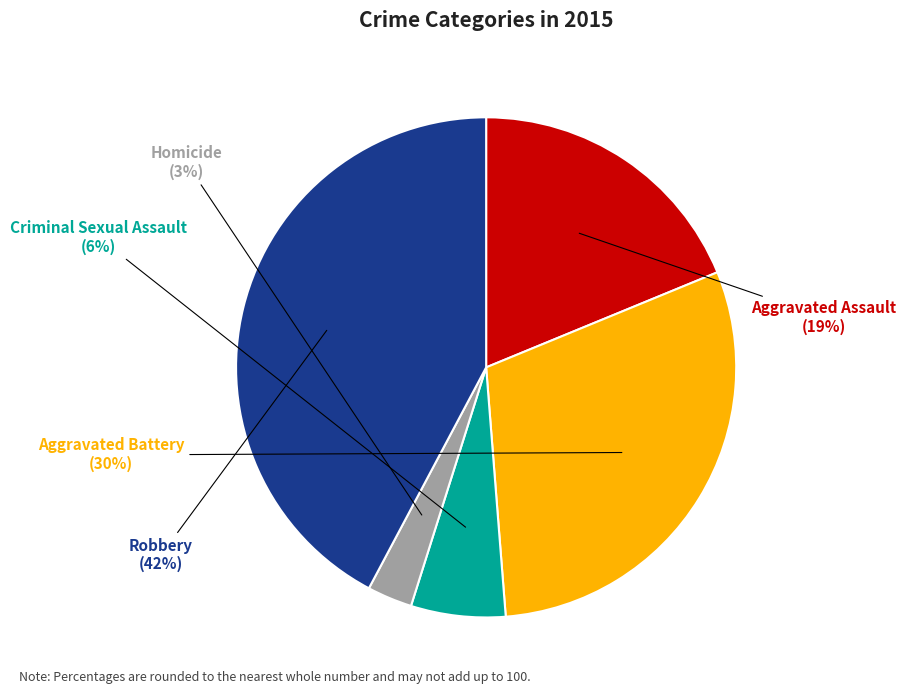

Is it true that Robbery is 29% of the pie?

False